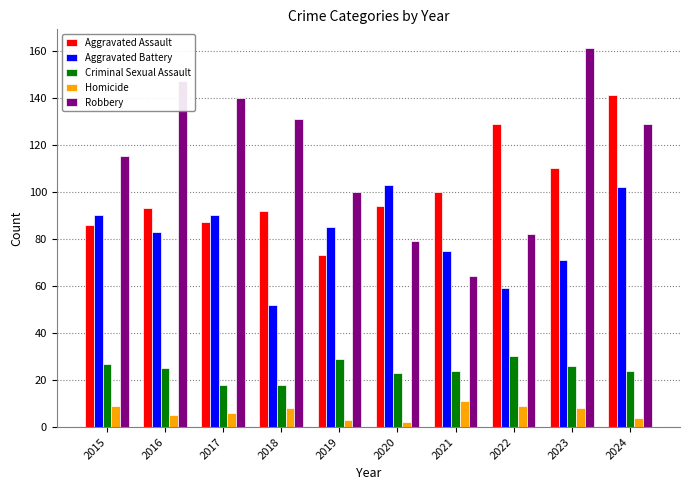

Does the chart contain stacked bars?

No